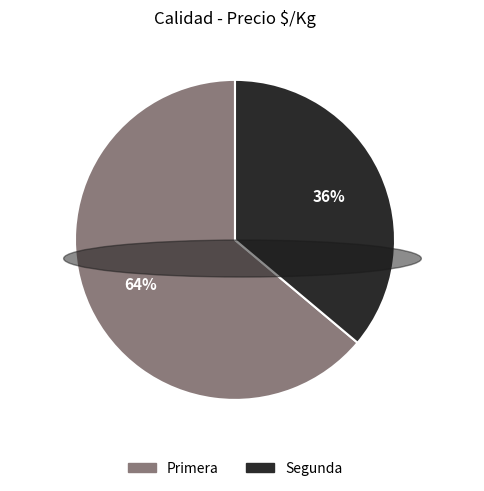

How many slices are in this pie chart?

2